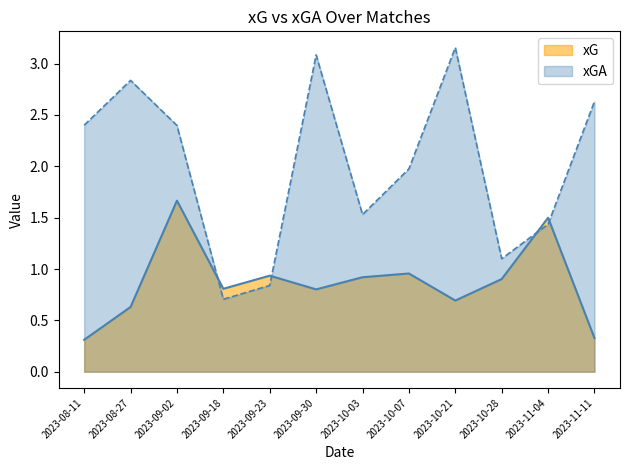

Which label corresponds to the smallest value in the chart?

2023-08-11